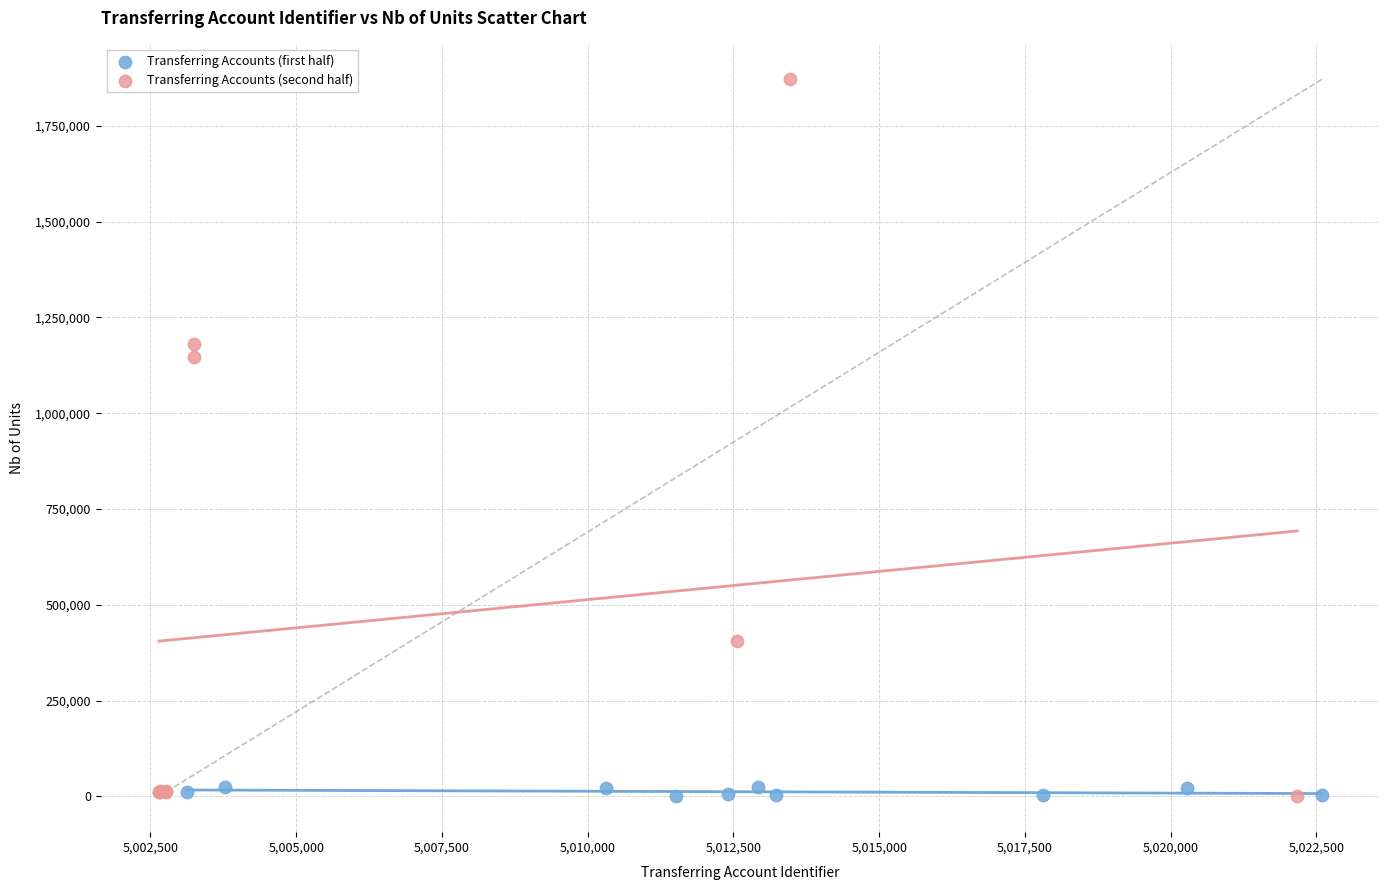

Which series reaches the maximum Y coordinate?

Transferring Accounts (second half)